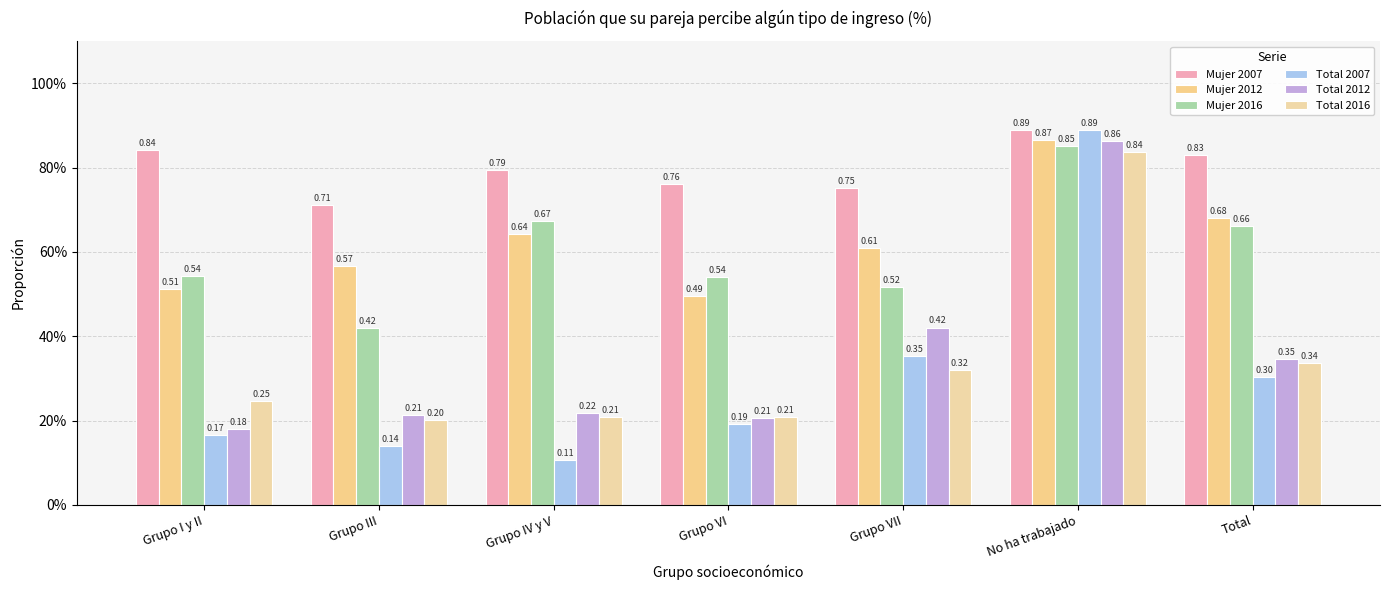

Which series has the largest total across all categories?

Mujer 2007